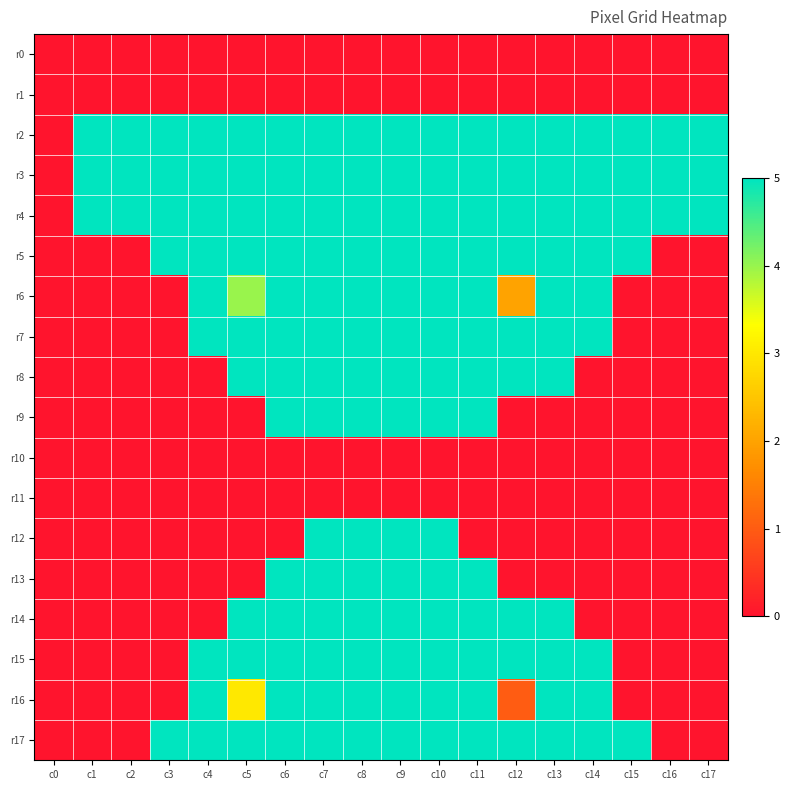

What is the difference between the highest and lowest values at c15?

5